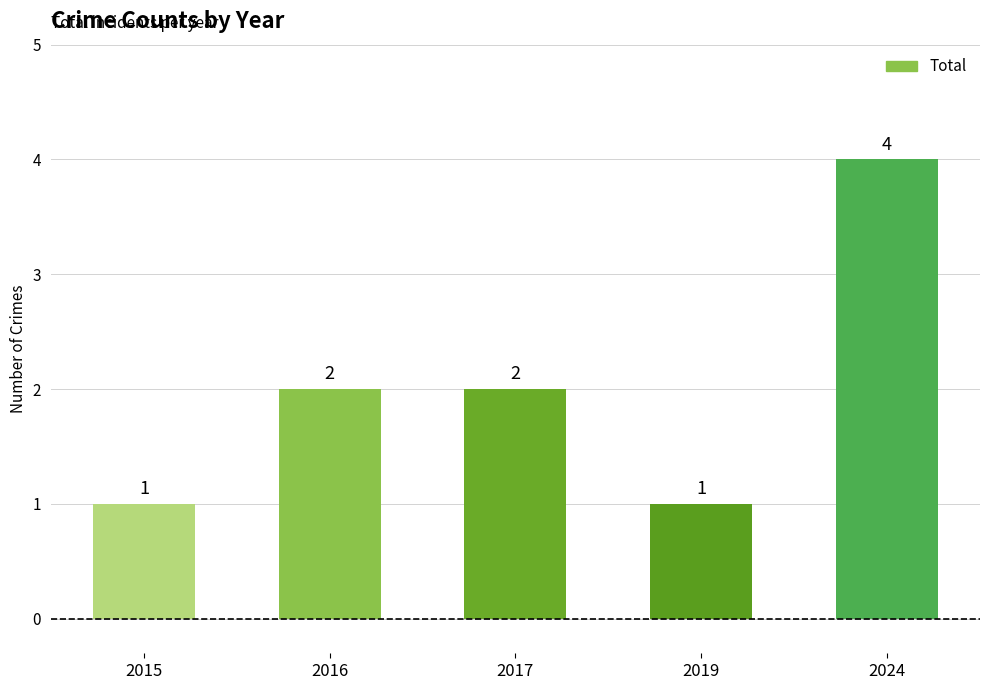

The value at 2017 is 3. True or false?

False